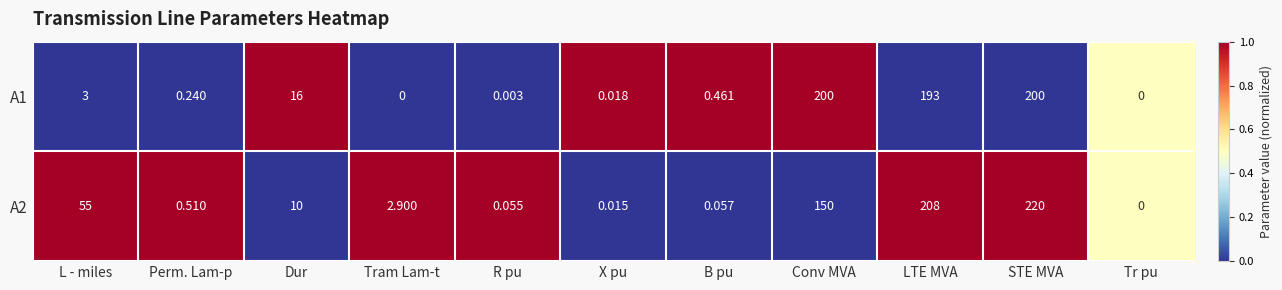

Is the value of A1 at Tram Lam-t greater than the value of A2 at X pu?

No